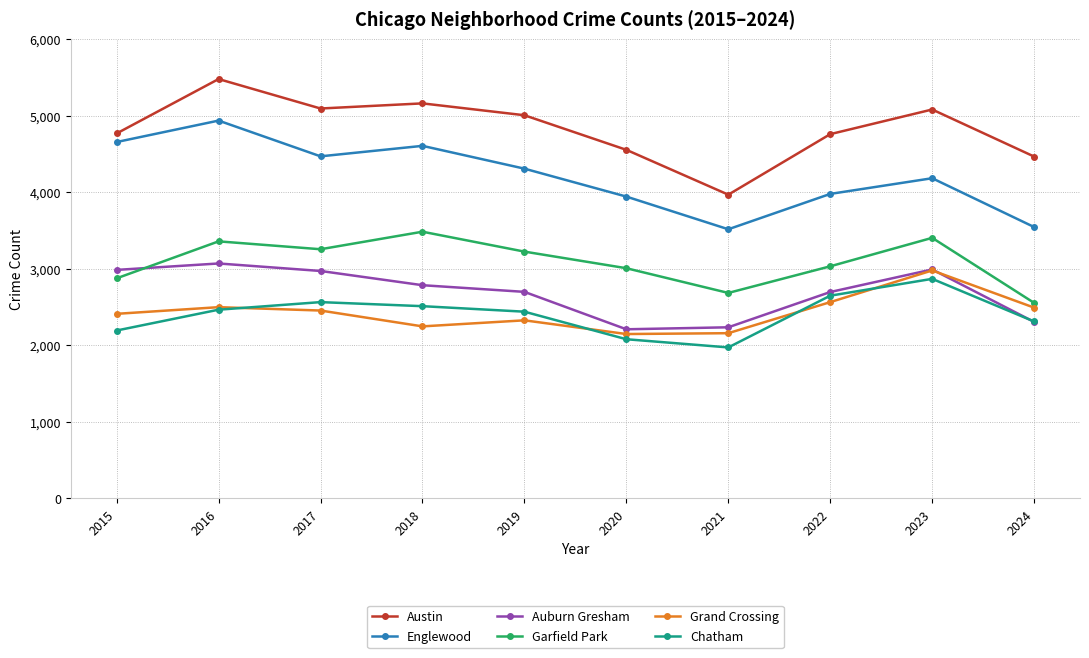

True or false: Chatham and Austin cross at least once.

False